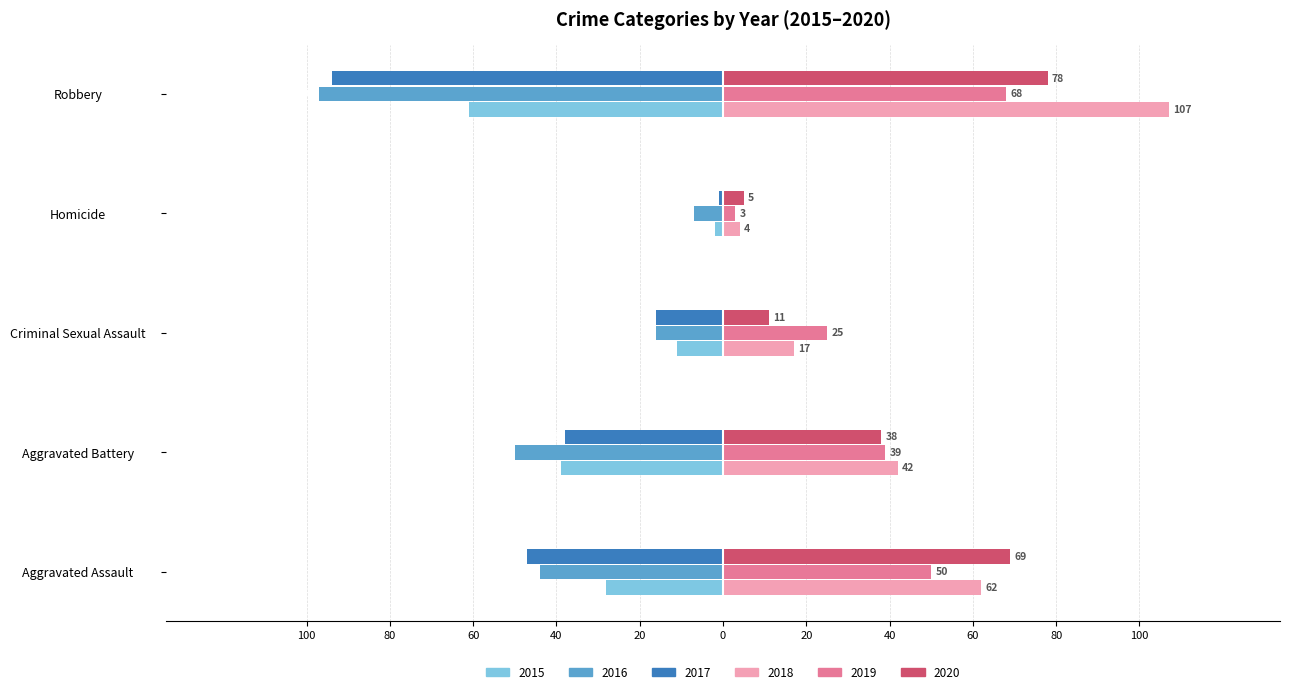

What are all the series names shown in the legend?

2015, 2016, 2017, 2018, 2019, 2020